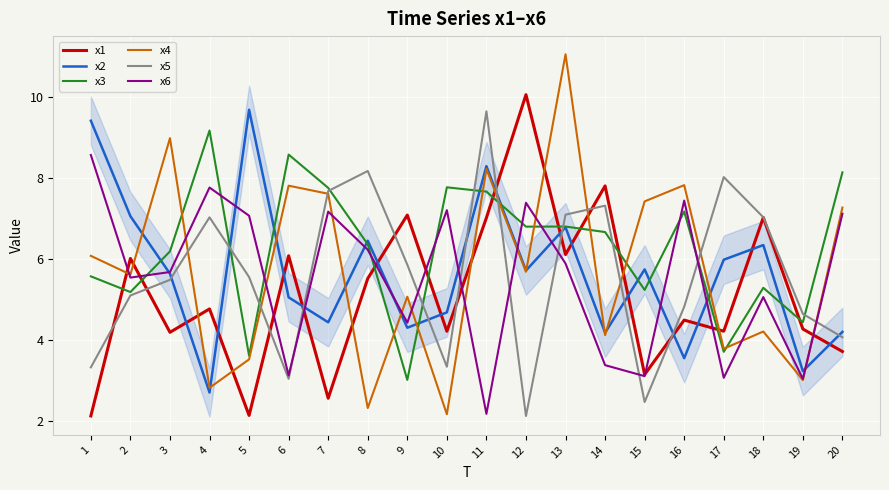

What is the difference between the maximum and second lowest values in the x2 series?

6.5